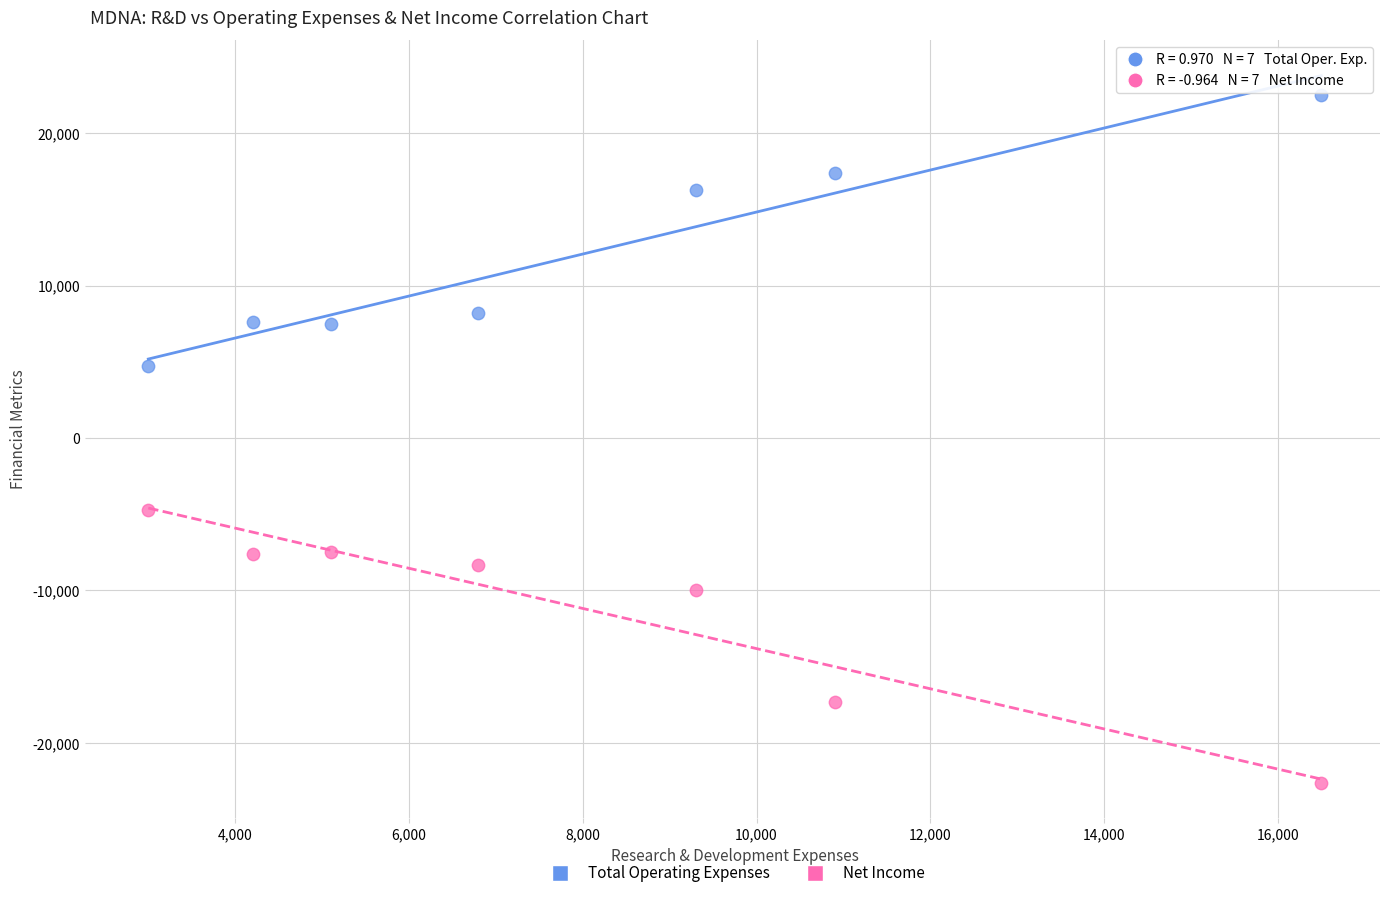

Which series reaches the maximum Y coordinate?

Total Operating Expenses